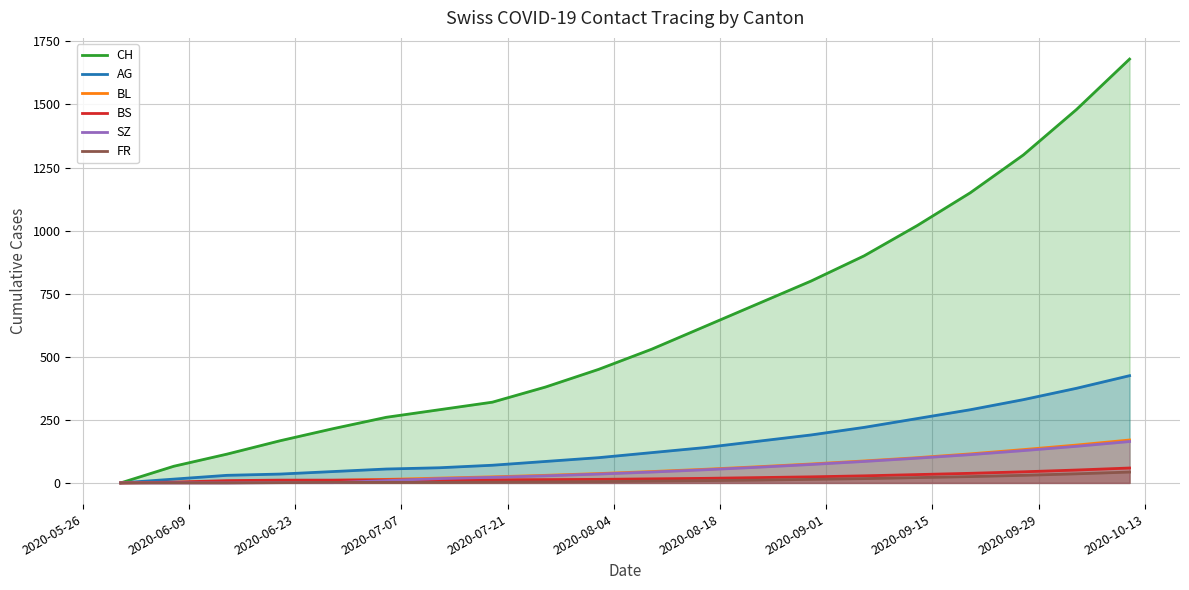

Which series has the largest total across all categories?

CH